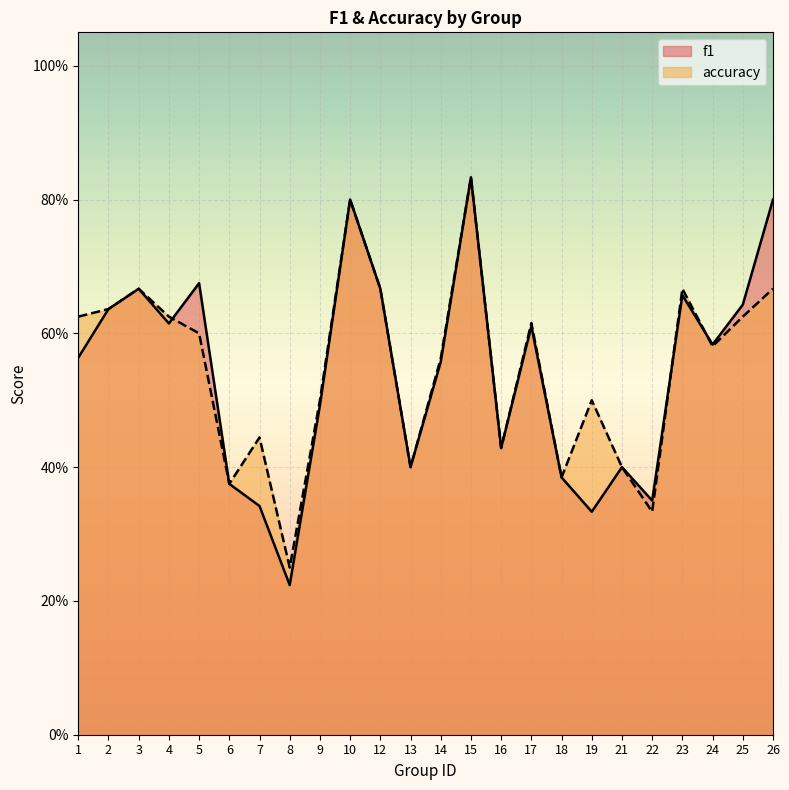

The value of f1 at 6 is 0.6. True or false?

False